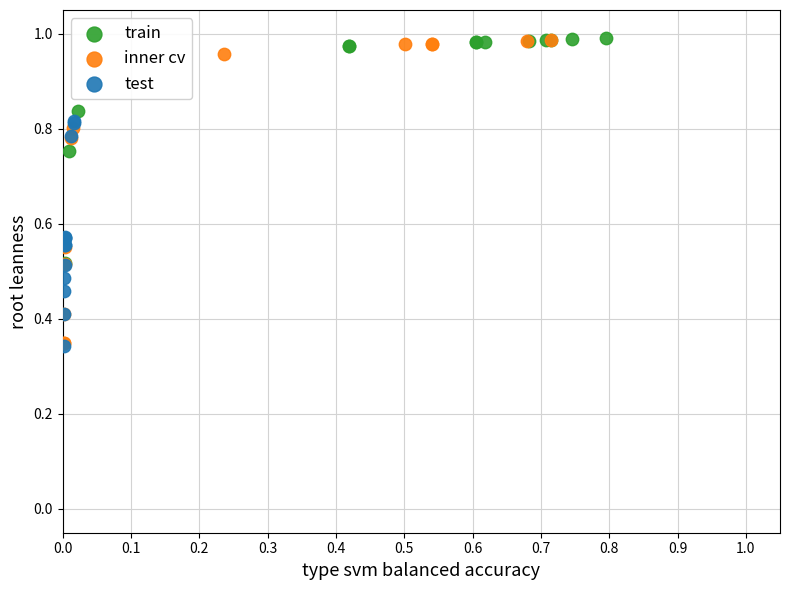

Which series has the largest Y range (max minus min)?

inner cv